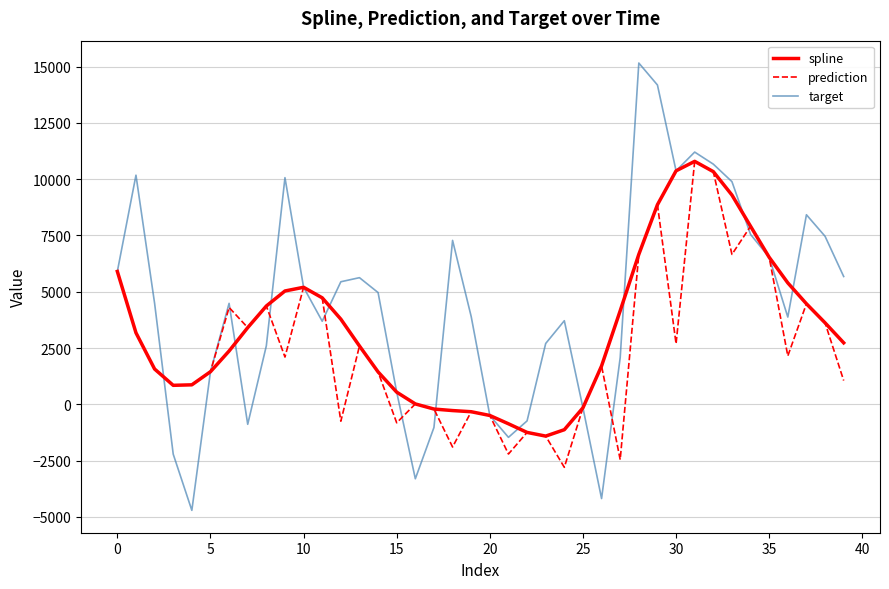

In prediction, how many points are lower than both neighbors (excluding endpoints)?

12